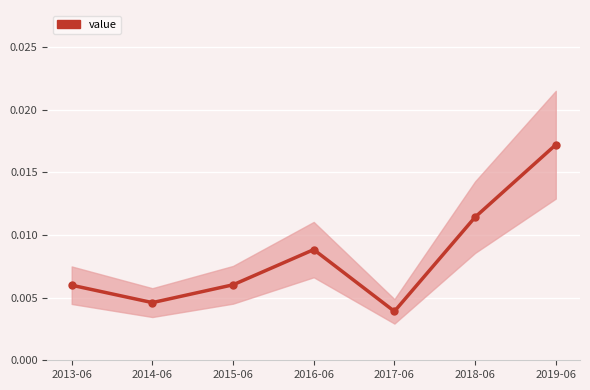

True or false: the data shows 0.0 at 2018-06.

True